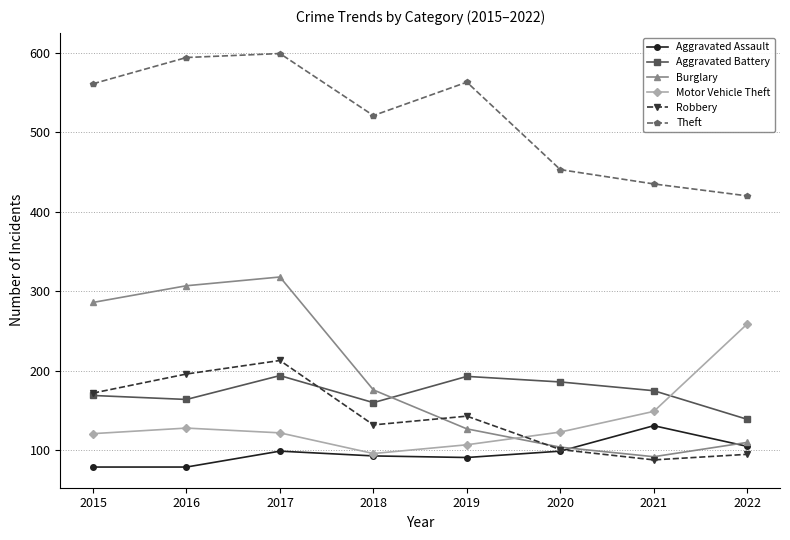

Where is the first local minimum for Burglary?

2021